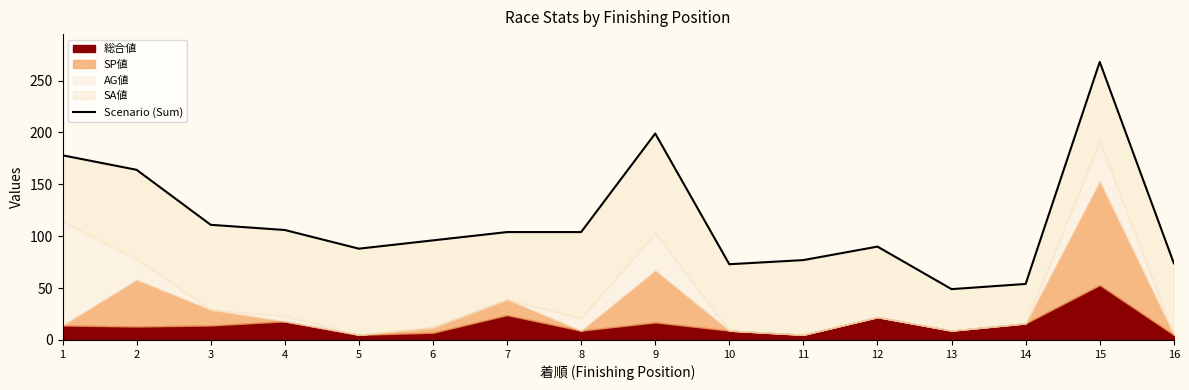

How many lines are shown in the chart?

1